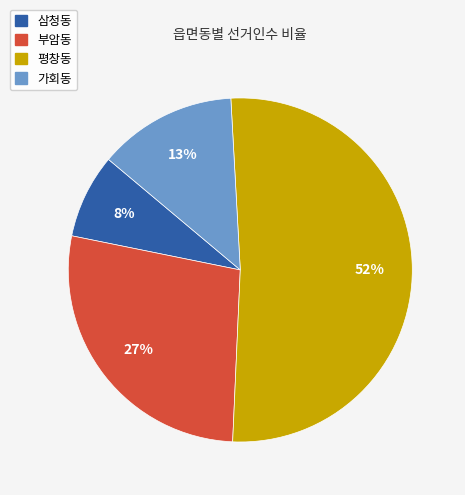

Which slice is the smallest?

삼청동